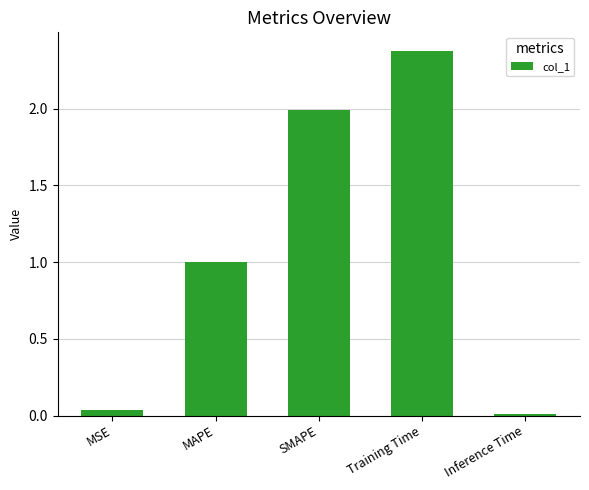

What is the average value?

1.1